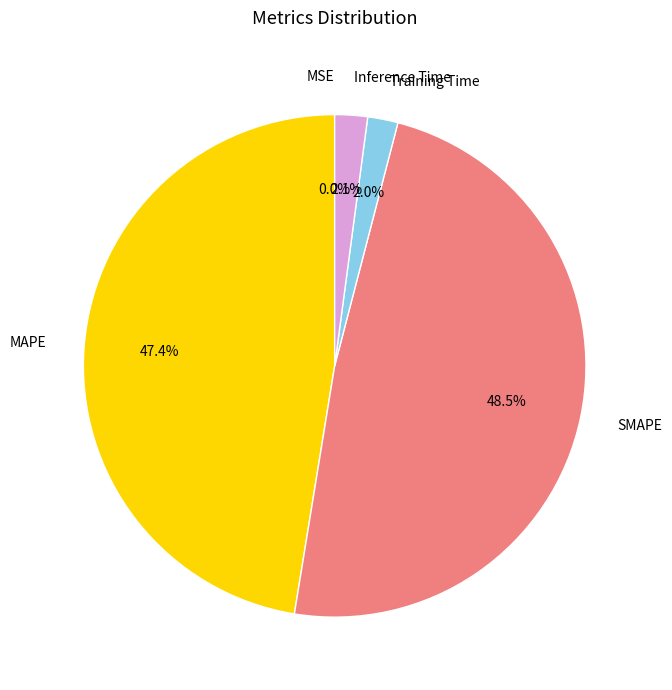

What is the largest slice in the pie chart?

SMAPE